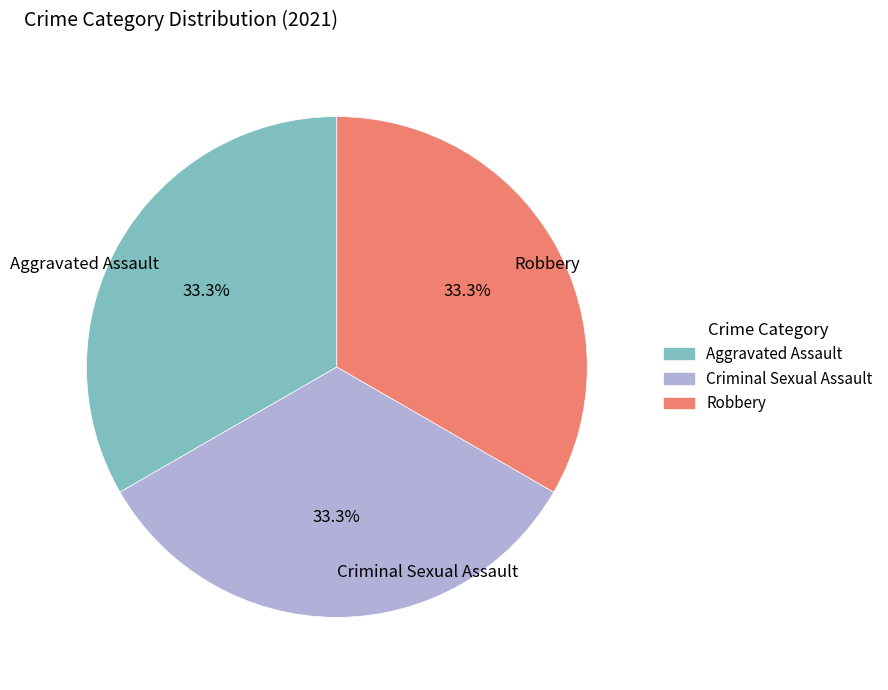

How many slices are in this pie chart?

3